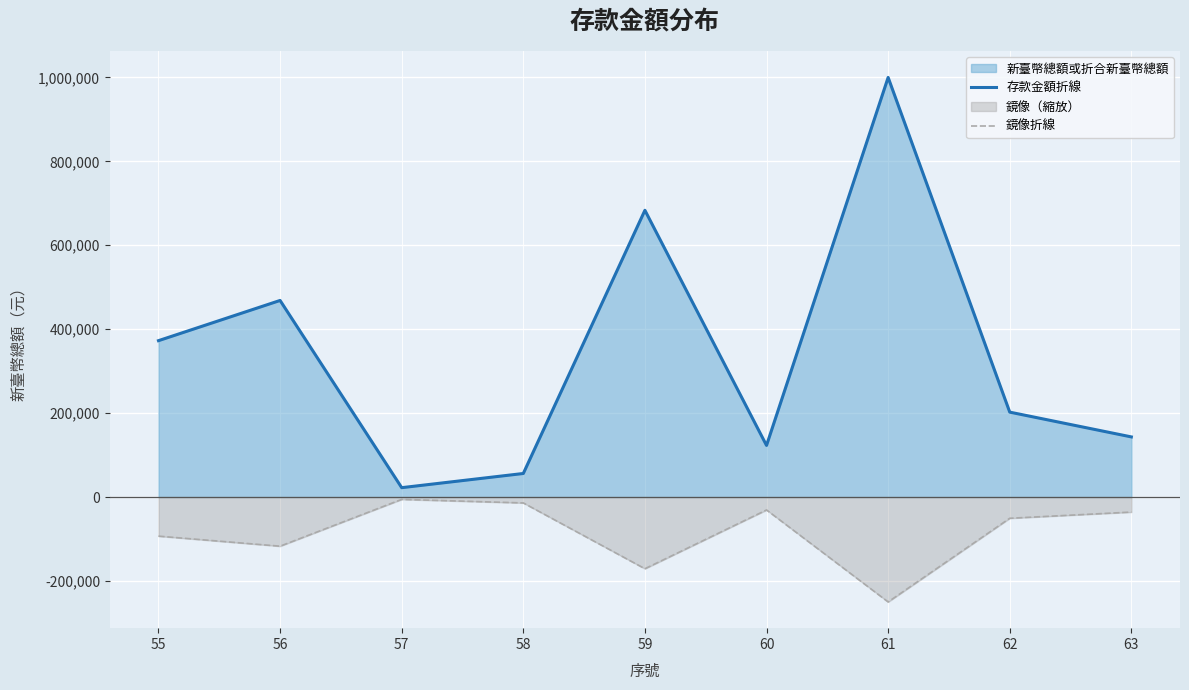

True or false: 存款金額折線 has more than 2 interior local peaks.

True